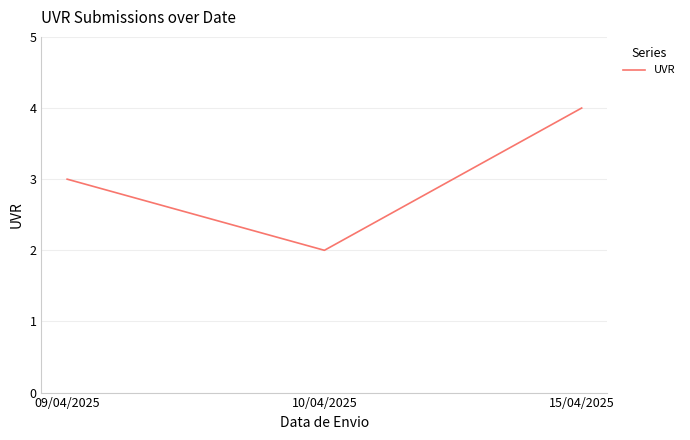

What position from the right is 10/04/2025?

2